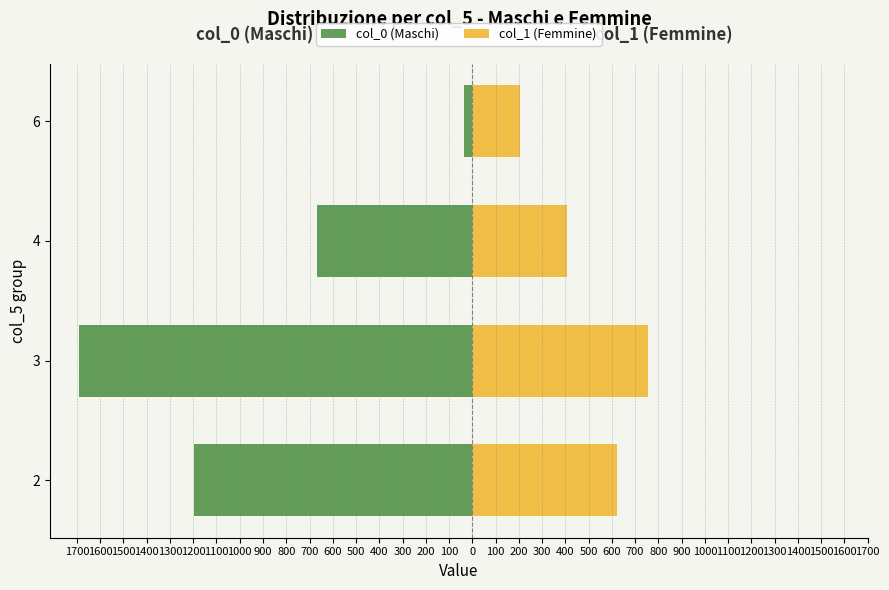

The col_0 (Maschi) series shows -10.2 at 6. True or false?

False